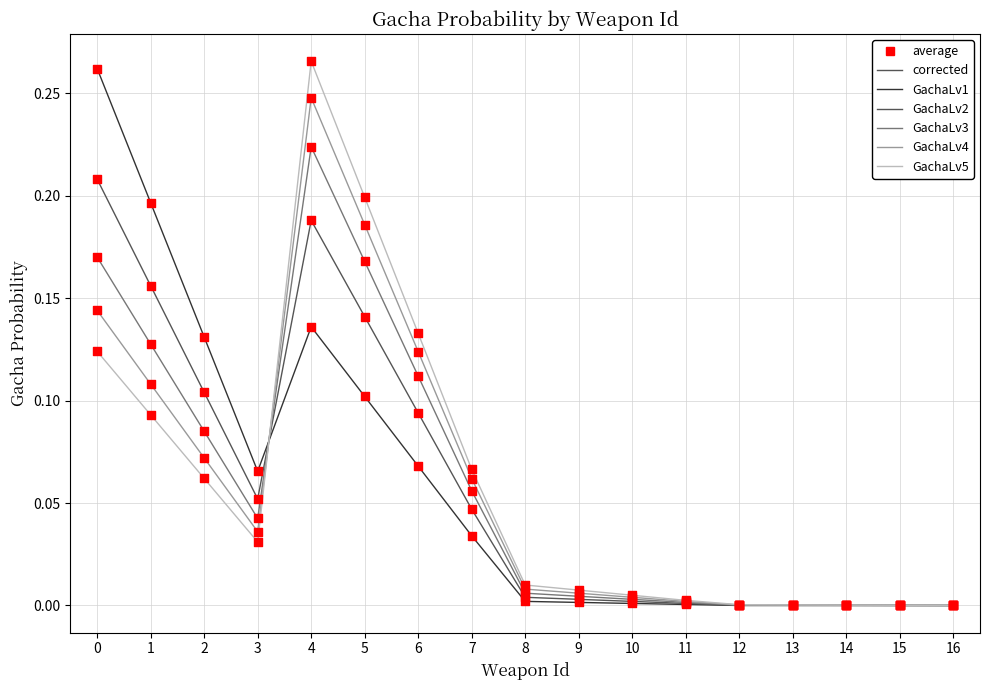

The GachaLv4 series shows 0.2 at 16. True or false?

False